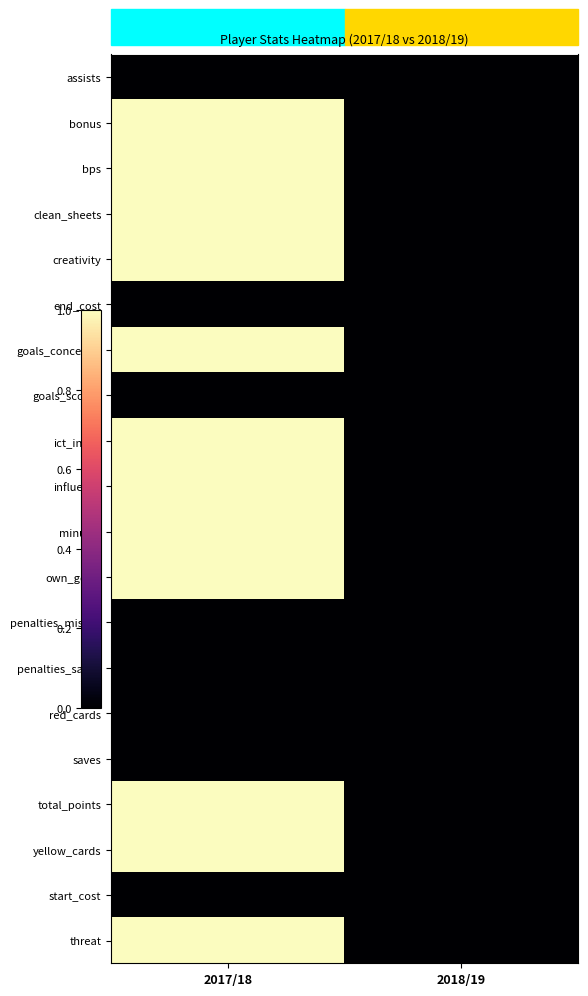

Between 2017/18 and 2018/19, which is larger?

2017/18